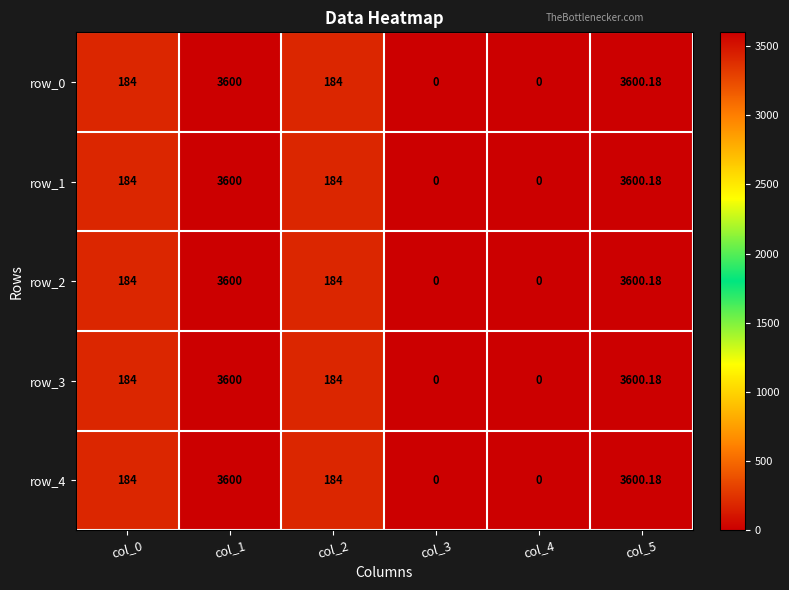

Is the value of row_1 at col_5 greater than the value of row_4 at col_1?

Yes